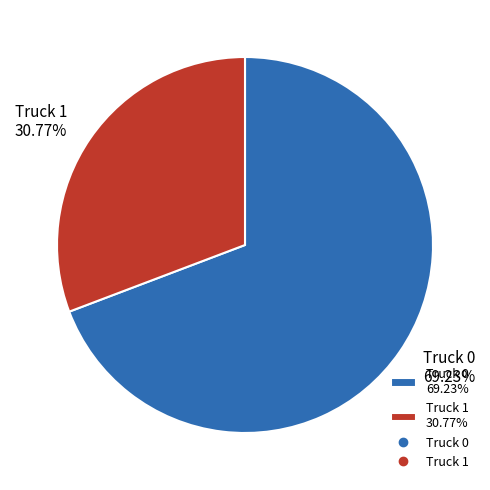

Approximately how many times larger is the value at Truck 0 compared to Truck 1?

2.2